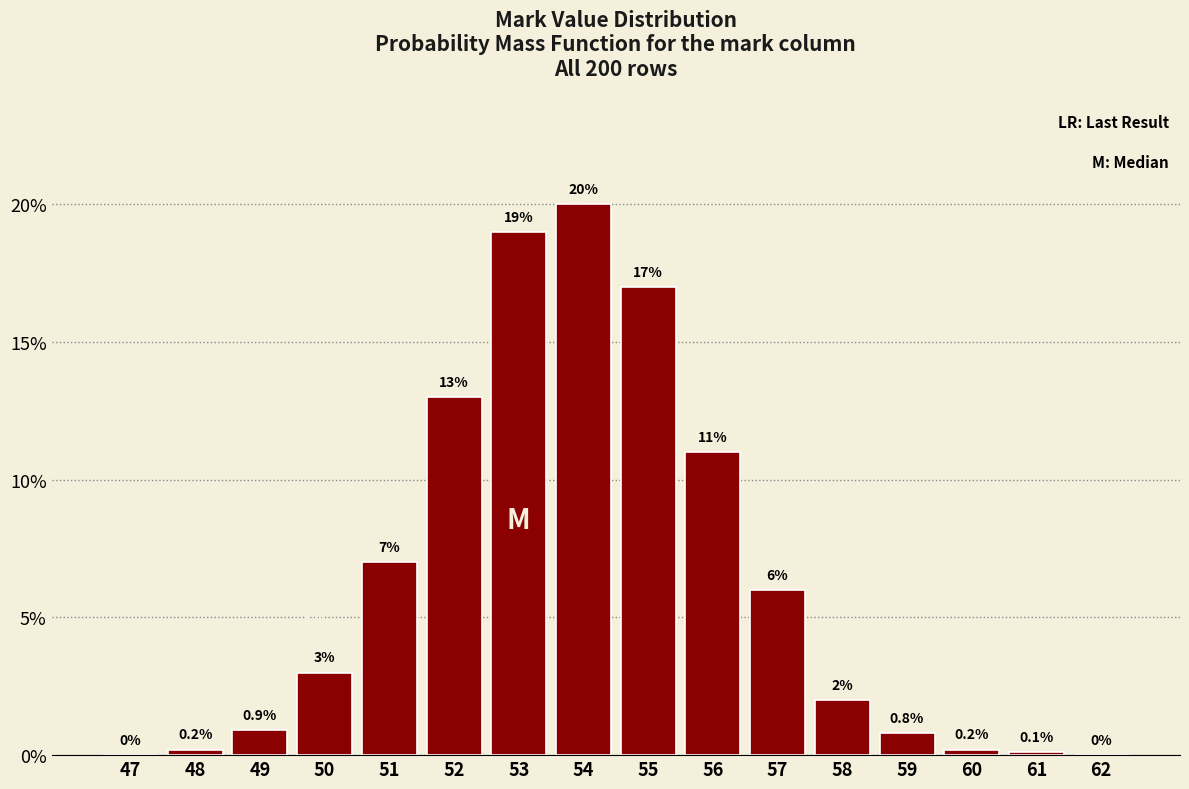

Reading left to right, transcribe all the data shown in this chart.

47=0.0	48=0.2	49=0.9	50=3.0	51=7.0	52=13.0	53=19.0	54=20.0	55=17.0	56=11.0	57=6.0	58=2.0	59=0.8	60=0.2	61=0.1	62=0.0